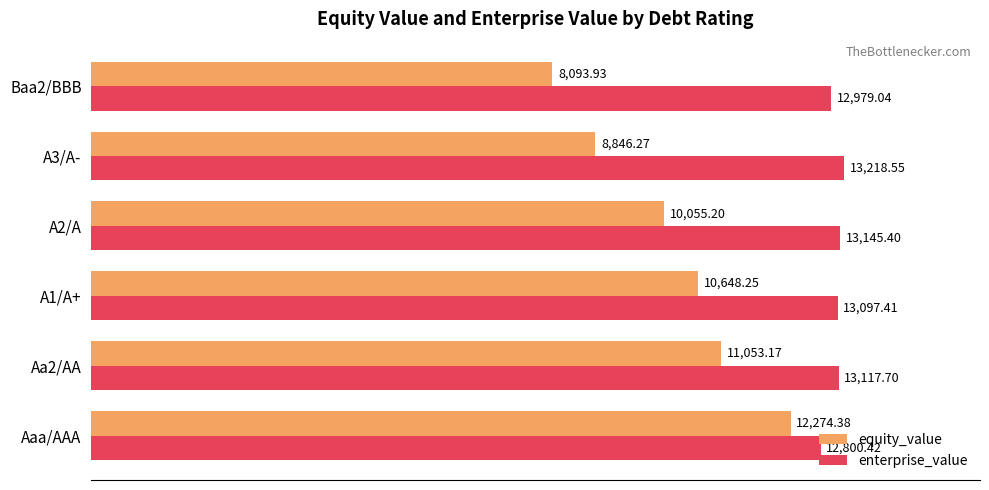

Rank the series by their average value, from highest to lowest.

enterprise_value, equity_value